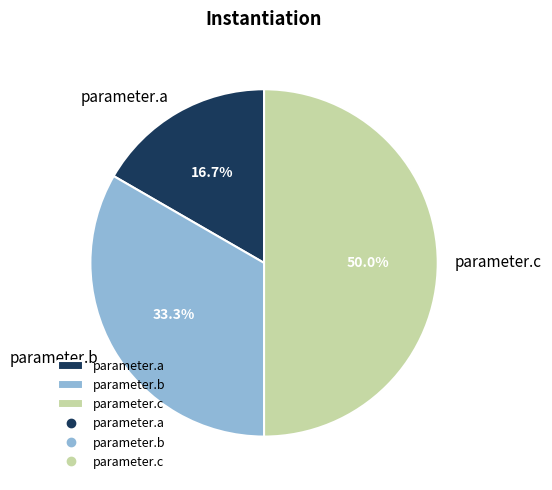

Does parameter.a account for over 50% of the chart?

No